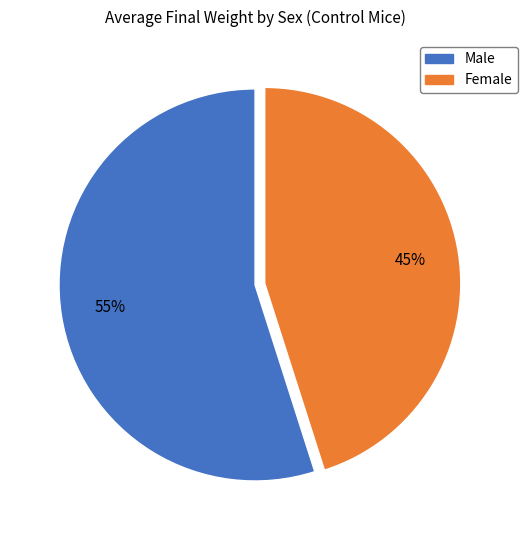

Is there any slice that represents more than half of the pie?

Yes